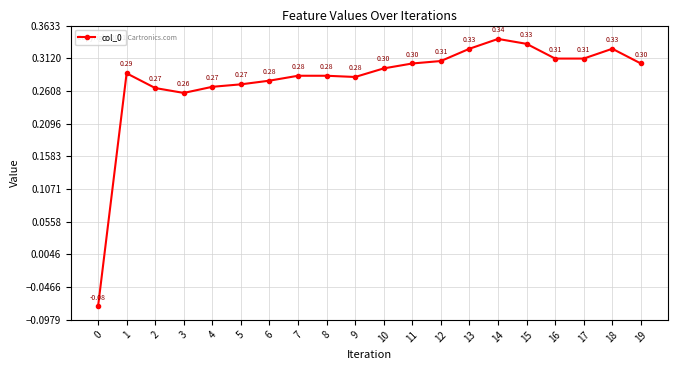

The chart shows a value of 0.2 at 11. True or false?

False